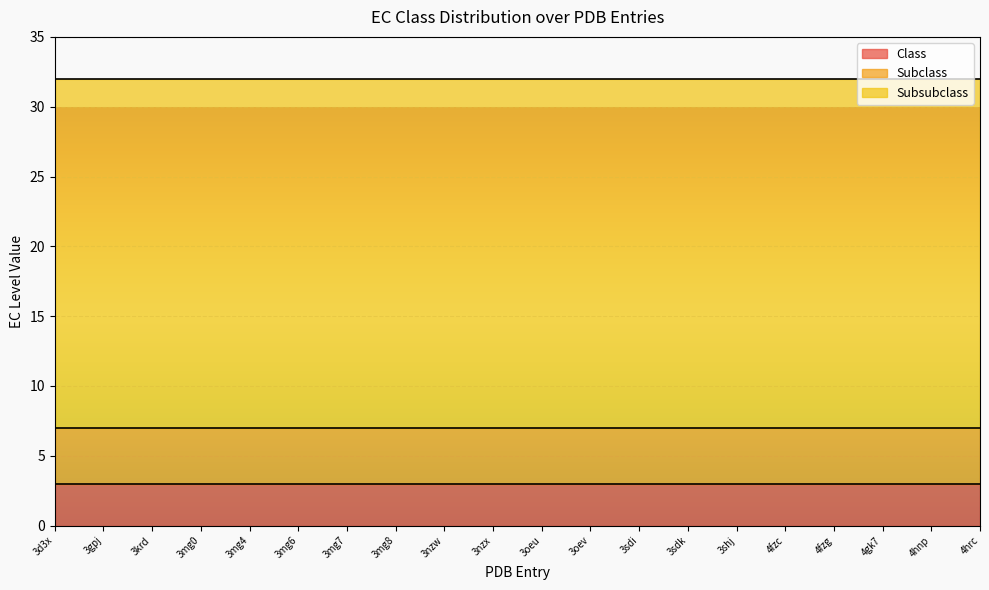

List the series in order of their peak value, highest first.

Subsubclass, Subclass, Class